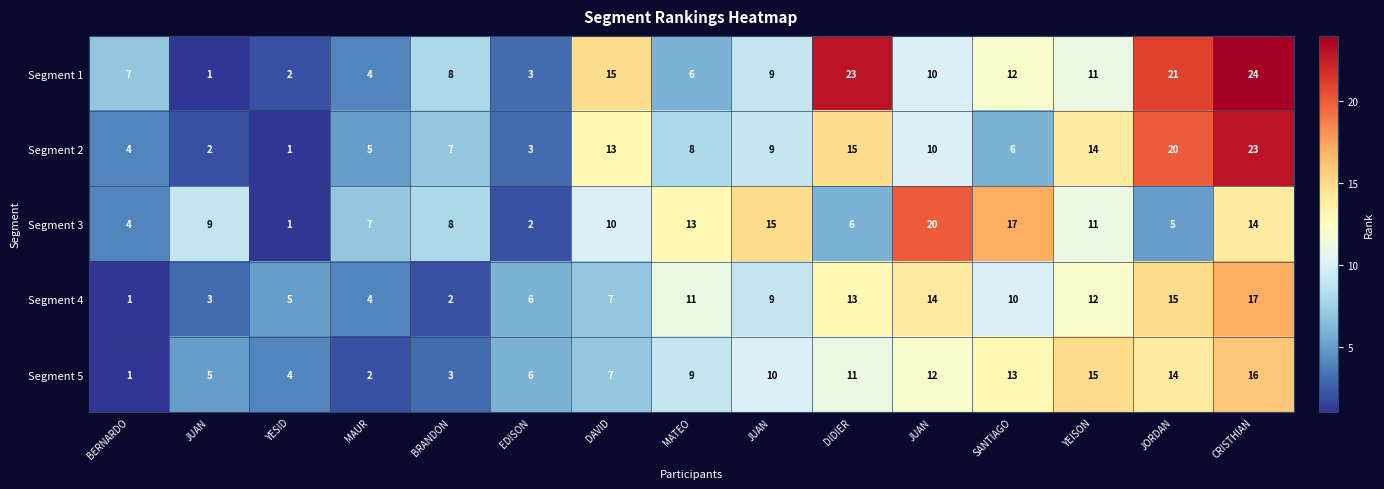

How many series are shown in this chart?

5